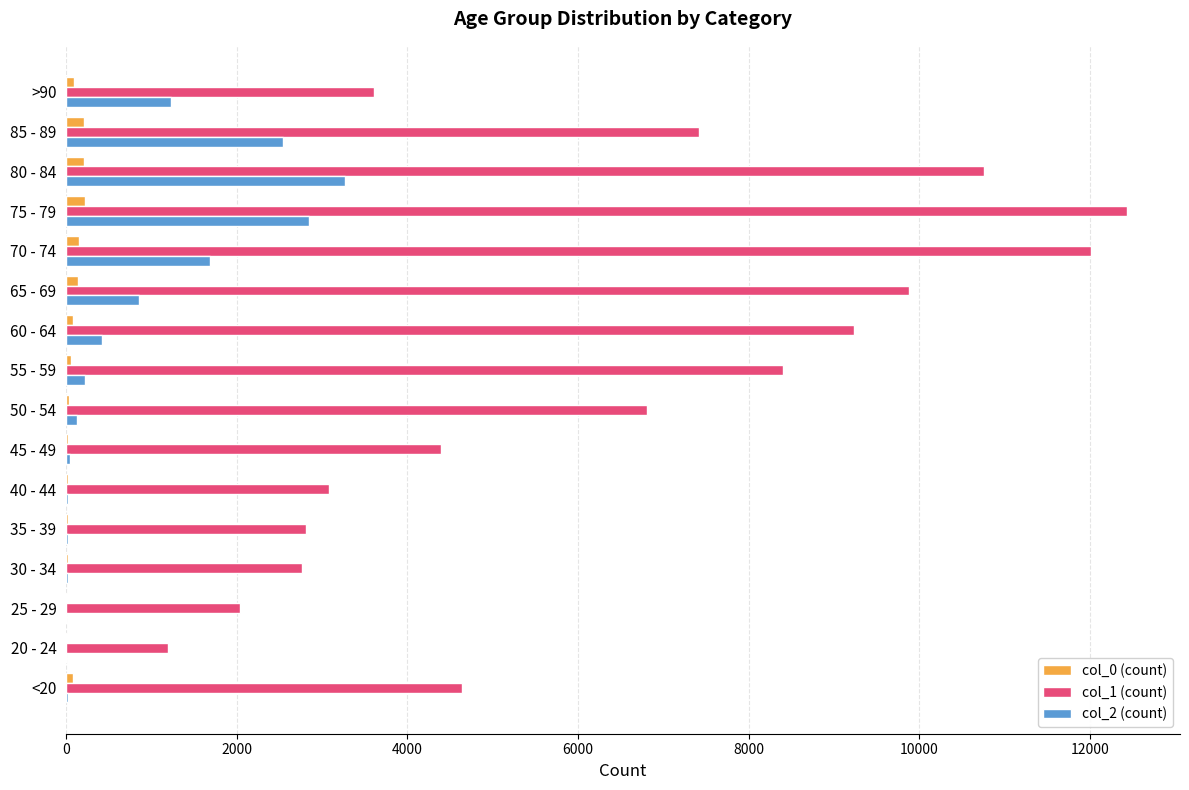

The value of col_2 (count) at 65 - 69 is 1248. True or false?

False